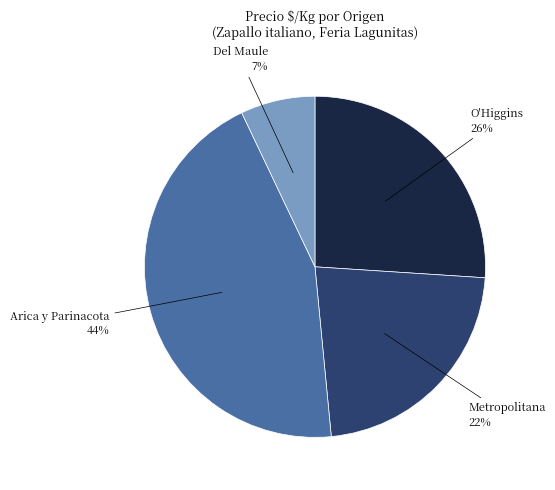

Which slice is the largest?

Arica y Parinacota